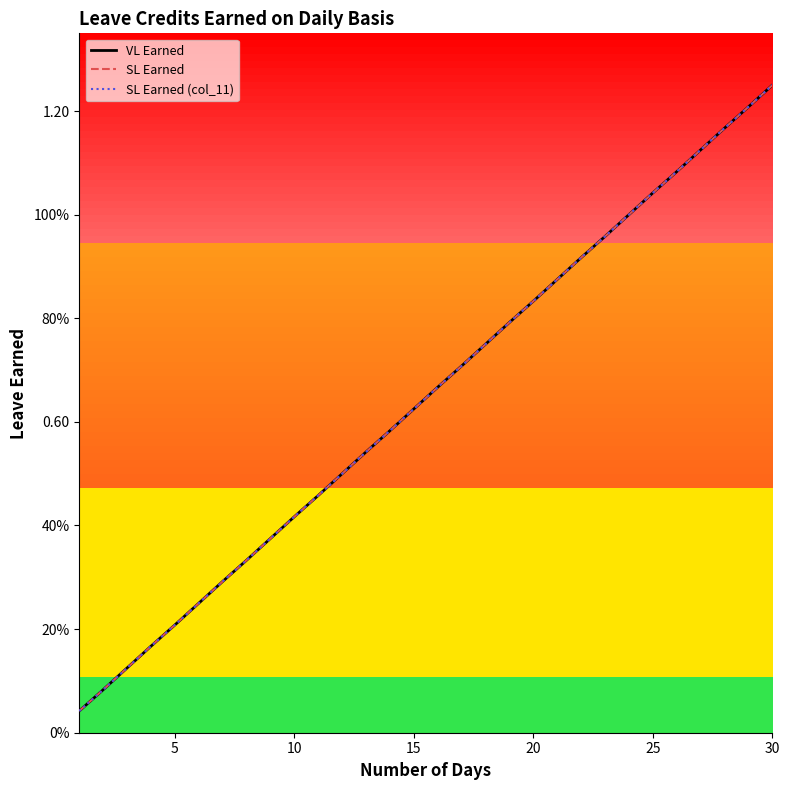

Does the chart display data point markers on the line(s)?

No